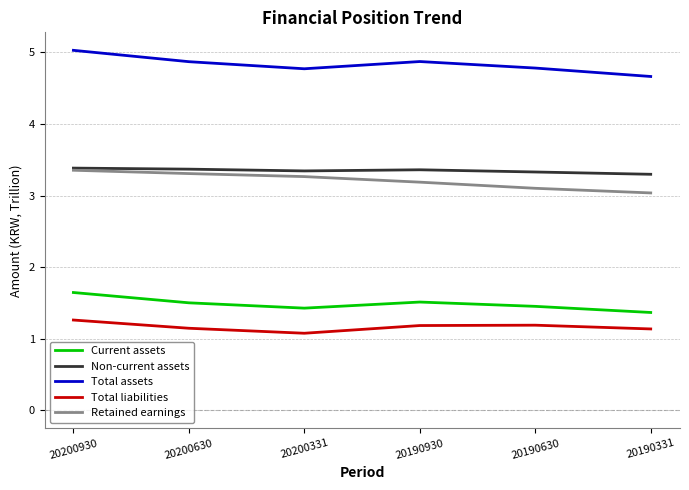

What are all the series names shown in the legend?

Current assets, Non-current assets, Total assets, Total liabilities, Retained earnings